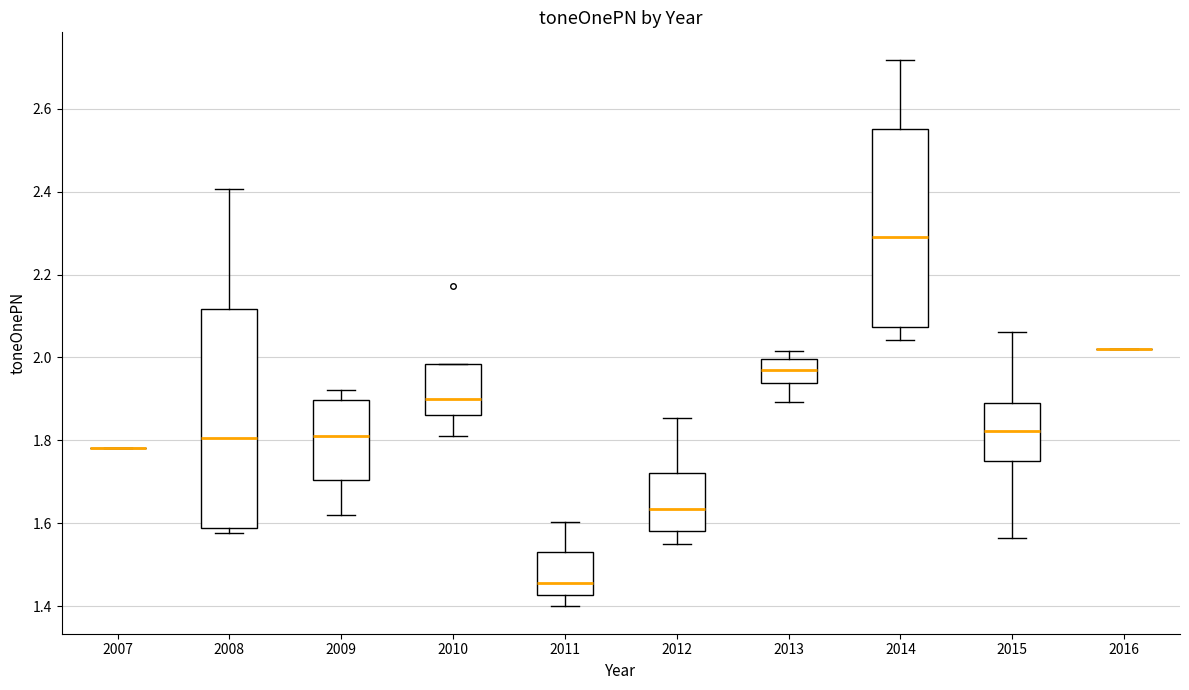

Which box is the tallest, from its lower edge to its upper edge?

2008